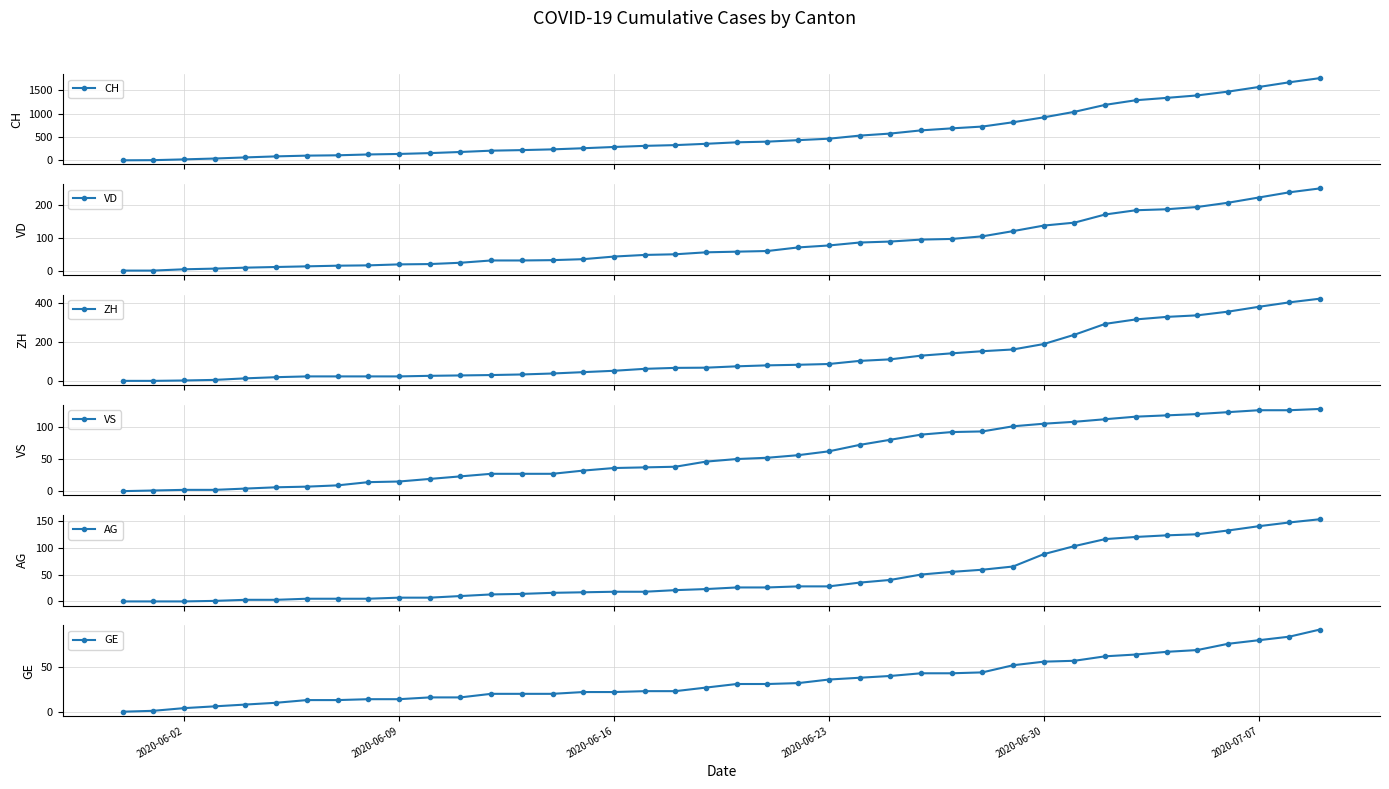

True or false: AG and CH cross at least once.

False